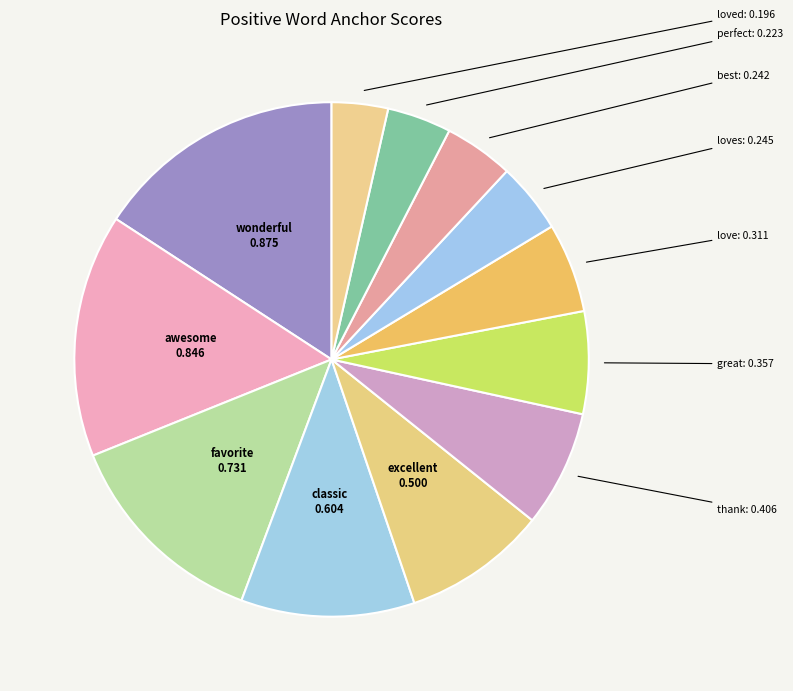

True or false: thank accounts for 7% of the total.

True